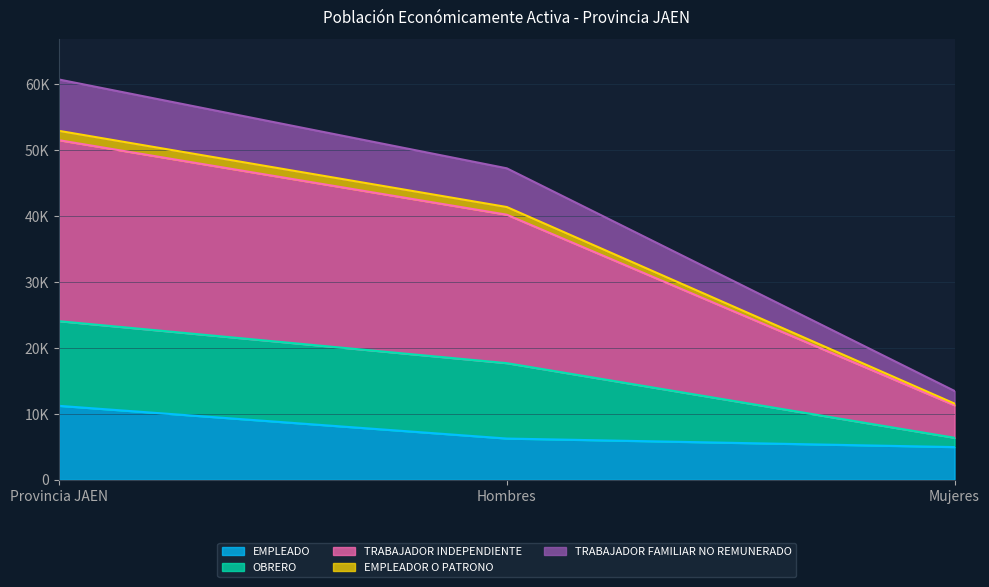

True or false: TRABAJADOR FAMILIAR NO REMUNERADO has a value of 9909 at Mujeres.

False